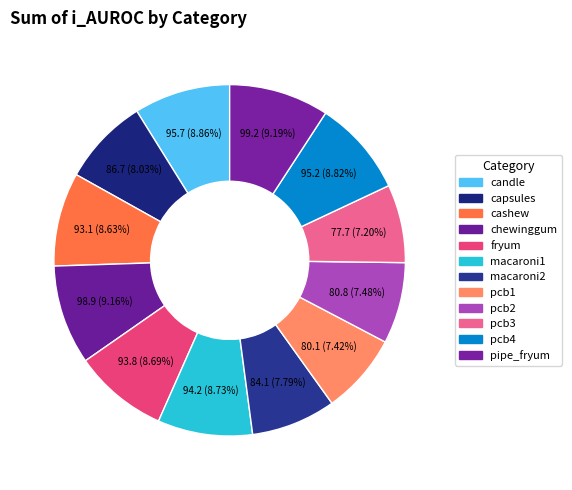

Rank the categories by value from lowest to highest.

pcb3, pcb1, pcb2, macaroni2, capsules, cashew, fryum, macaroni1, pcb4, candle, chewinggum, pipe_fryum